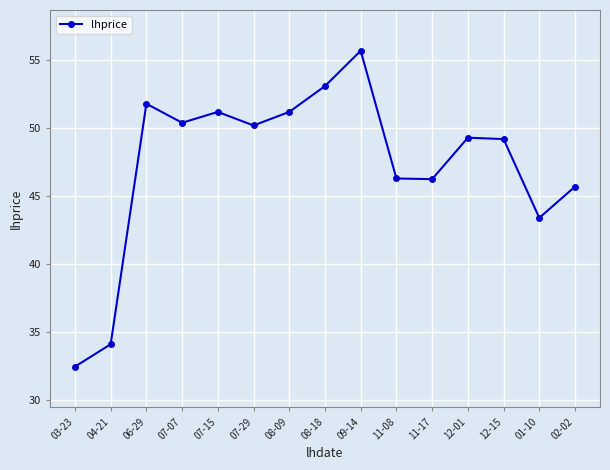

Between 01-10 and 06-29, which is larger?

06-29